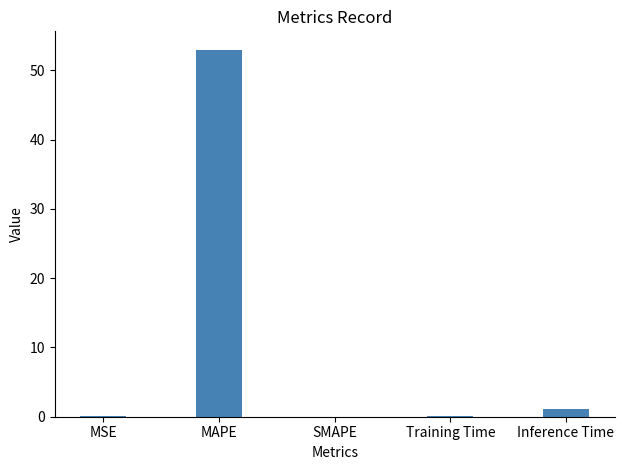

The chart shows a value of 0.0 at MSE. True or false?

True